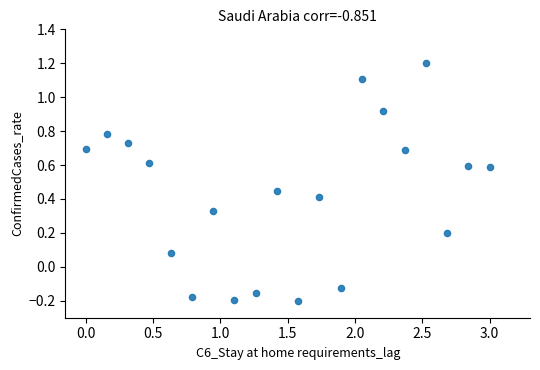

What is the range of X values (max minus min)?

3.0